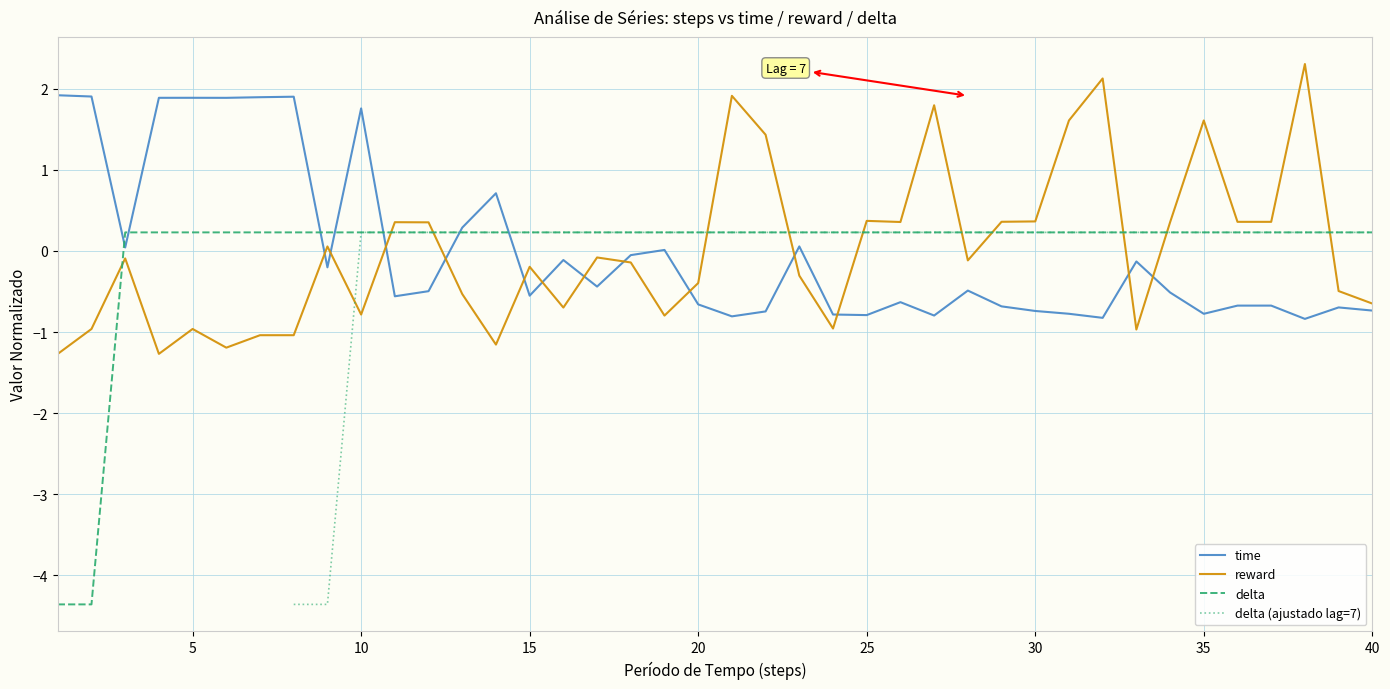

What is the minimum value for time?

-0.8